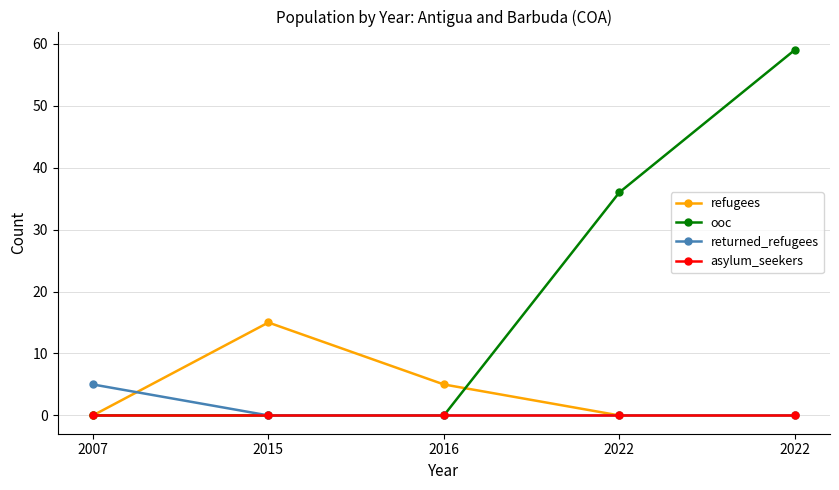

Reading left to right, transcribe all the data shown in this chart.

refugees: 2007=0	2015=15	2016=5	2022=0	2022=0
ooc: 2007=0	2015=0	2016=0	2022=36	2022=59
returned_refugees: 2007=5	2015=0	2016=0	2022=0	2022=0
asylum_seekers: 2007=0	2015=0	2016=0	2022=0	2022=0